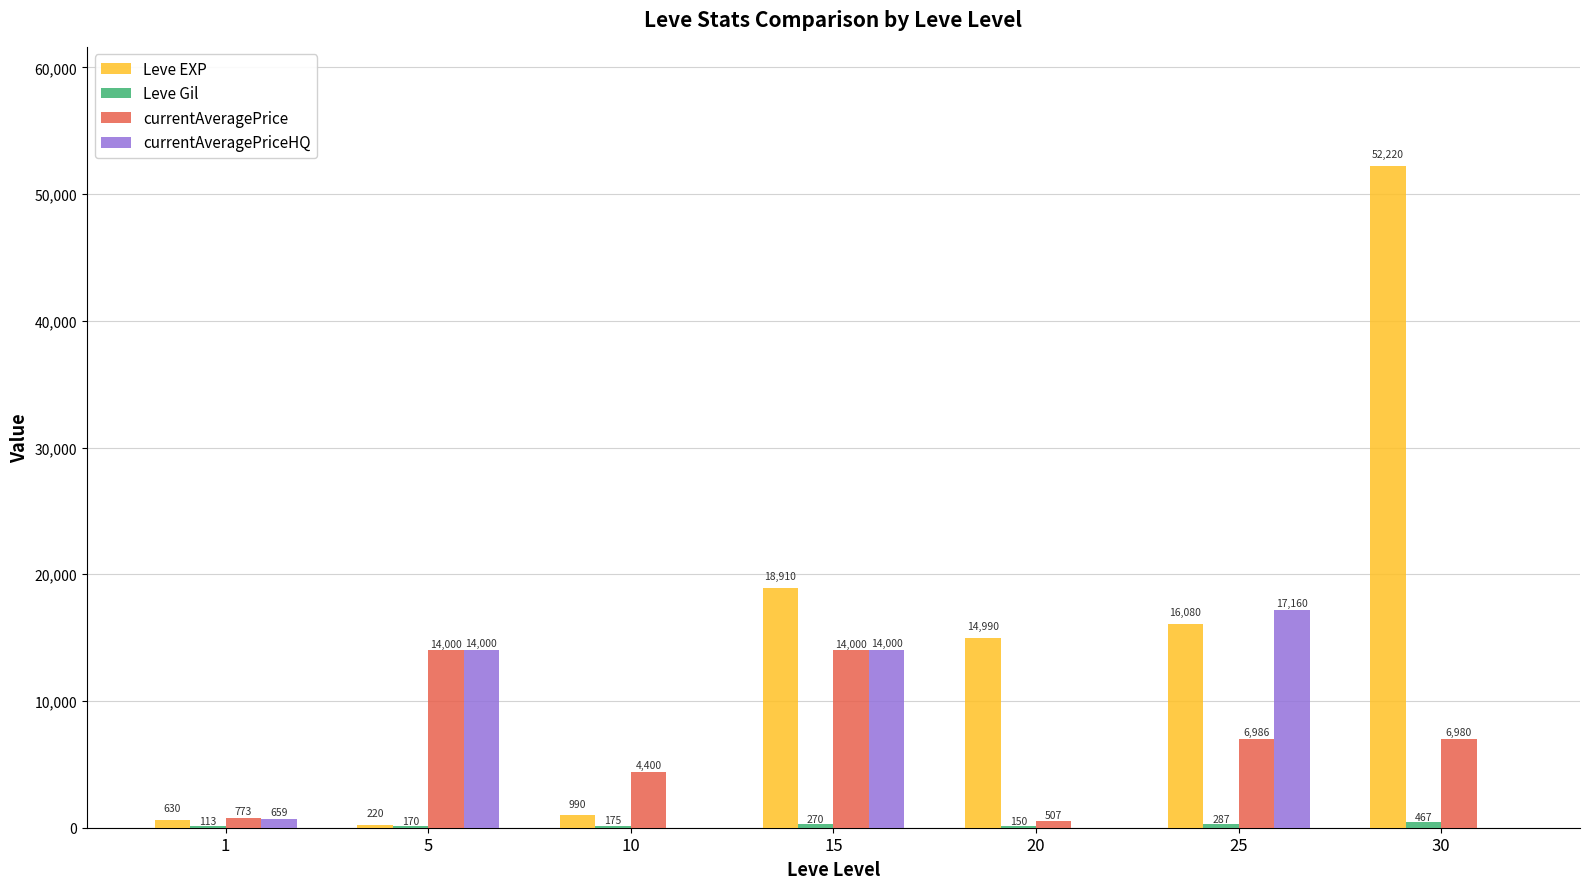

What is the total value across all series at 10?

5565